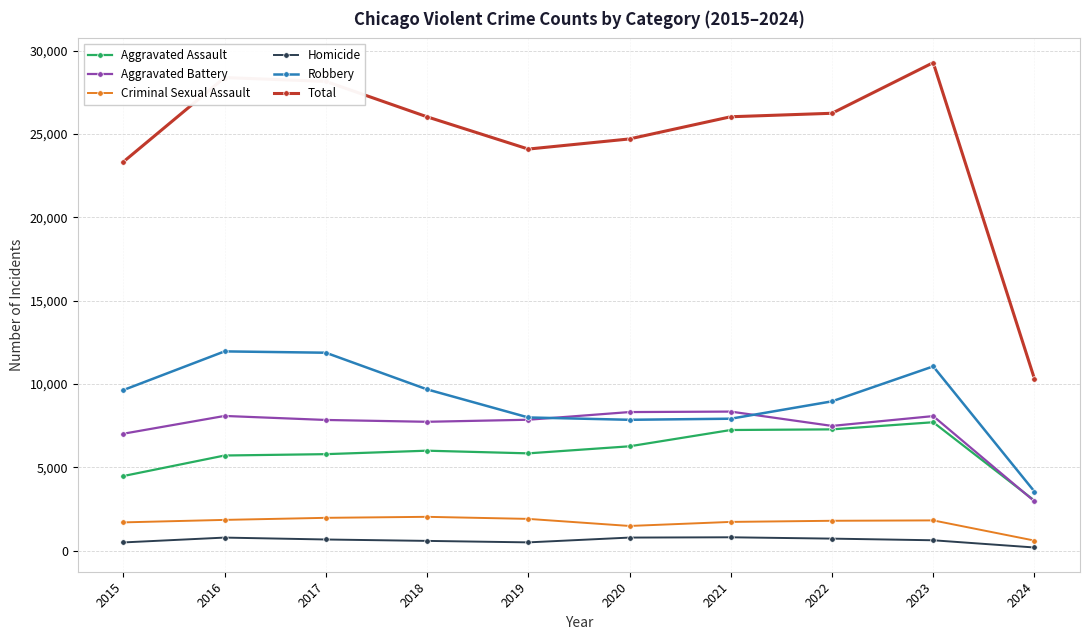

Is it true that Criminal Sexual Assault equals 1484 at 2020?

True